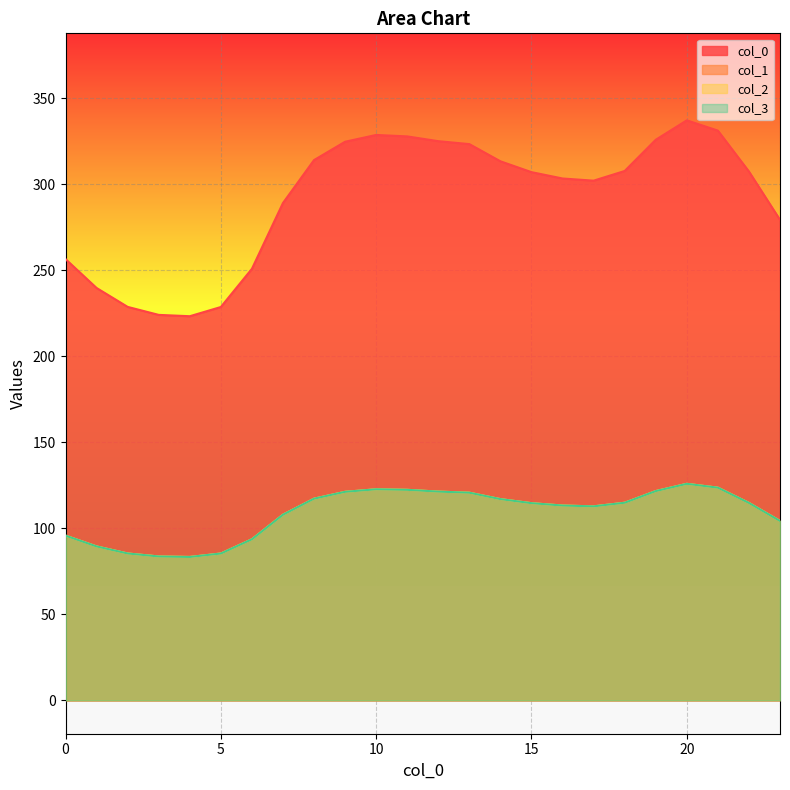

True or false: 0 and 3 cross at least once.

False